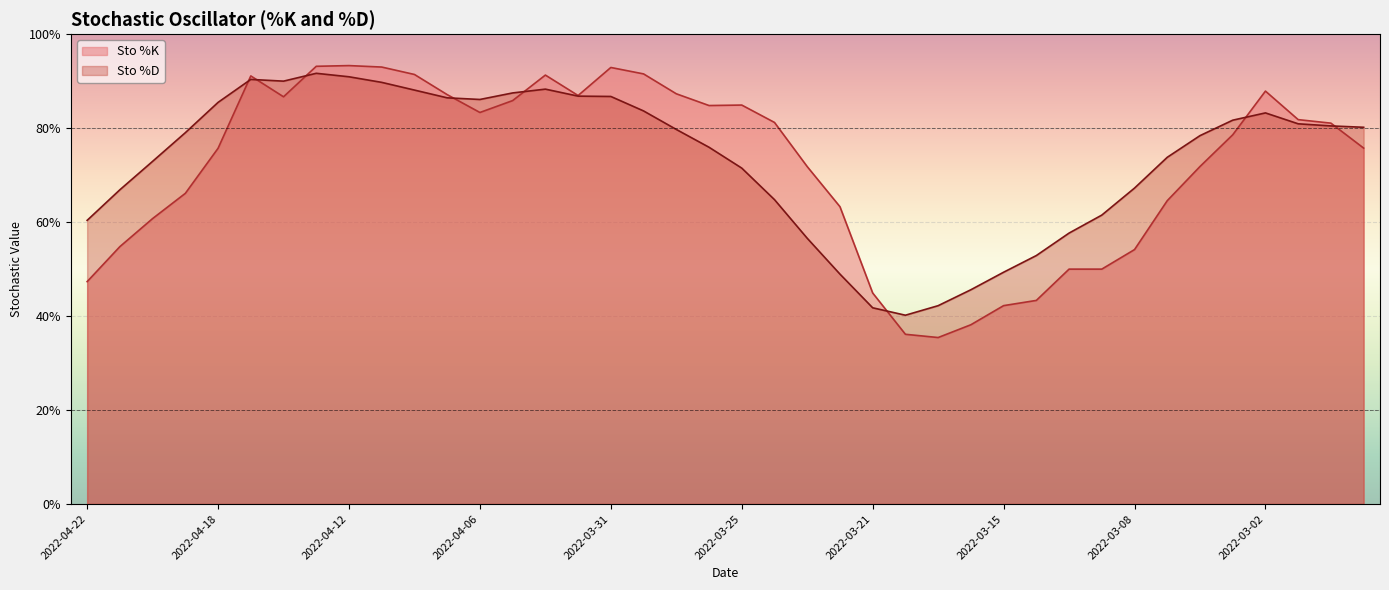

What is the average value of the Sto %D series?

0.7